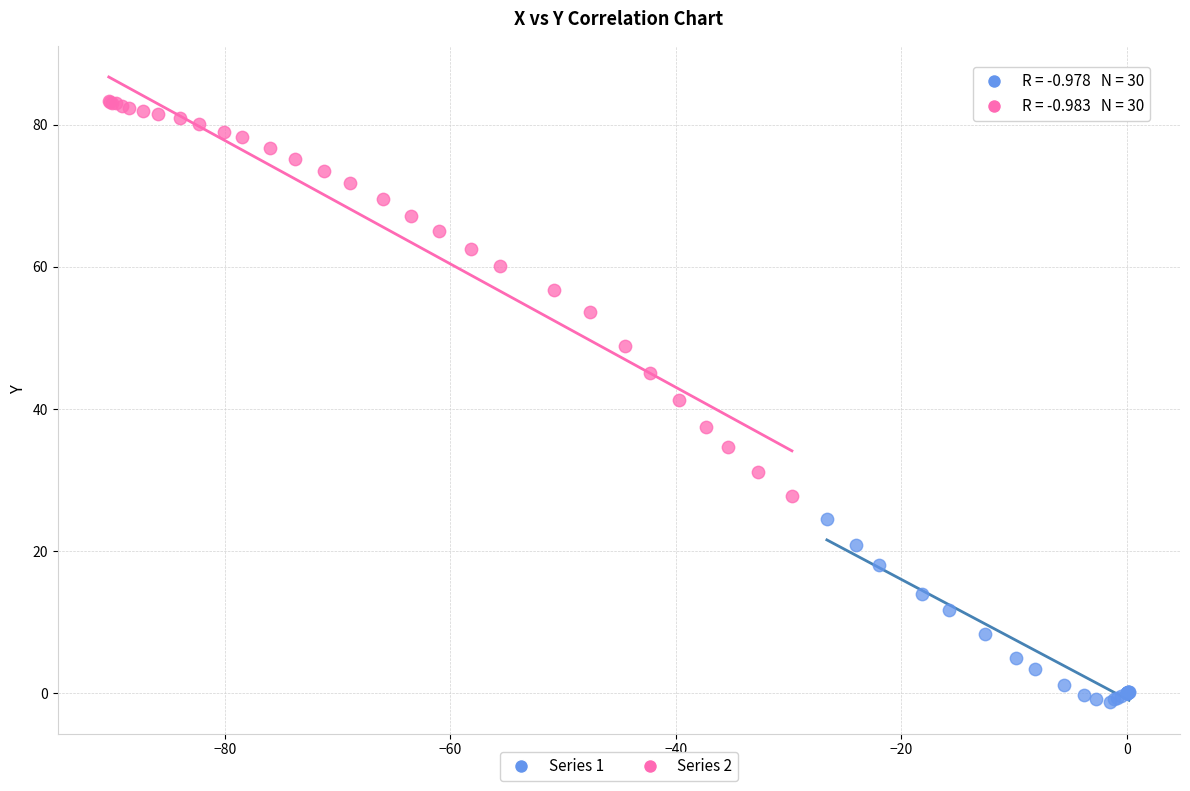

Which series contains the lowest Y value?

Series 1